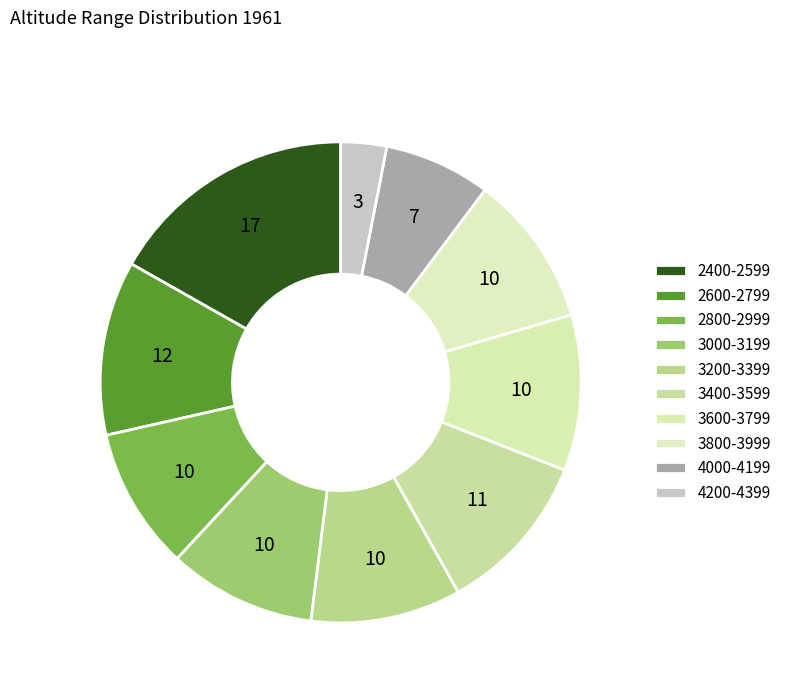

Which has a higher value, 4200-4399 or 2400-2599?

2400-2599